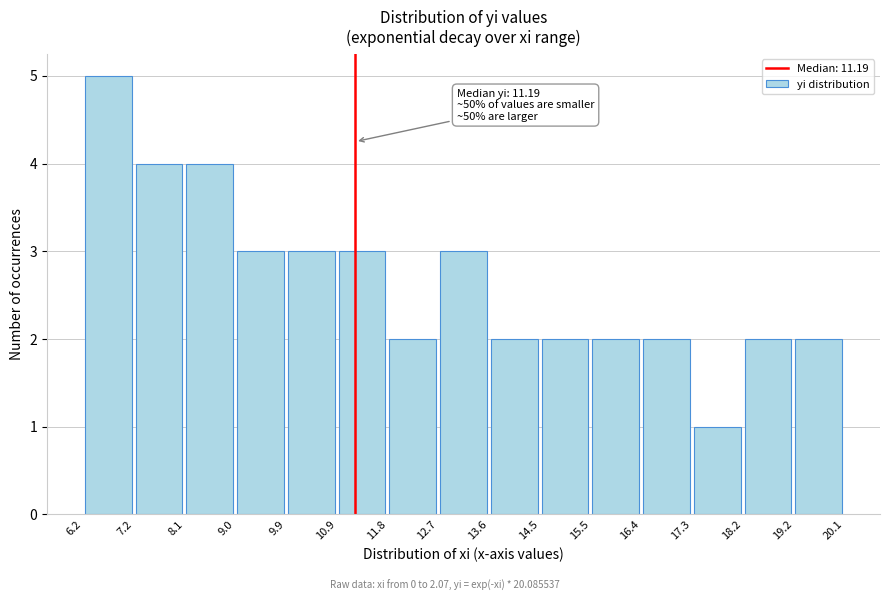

Which range on the x-axis has the tallest bar?

6.2 to 7.2